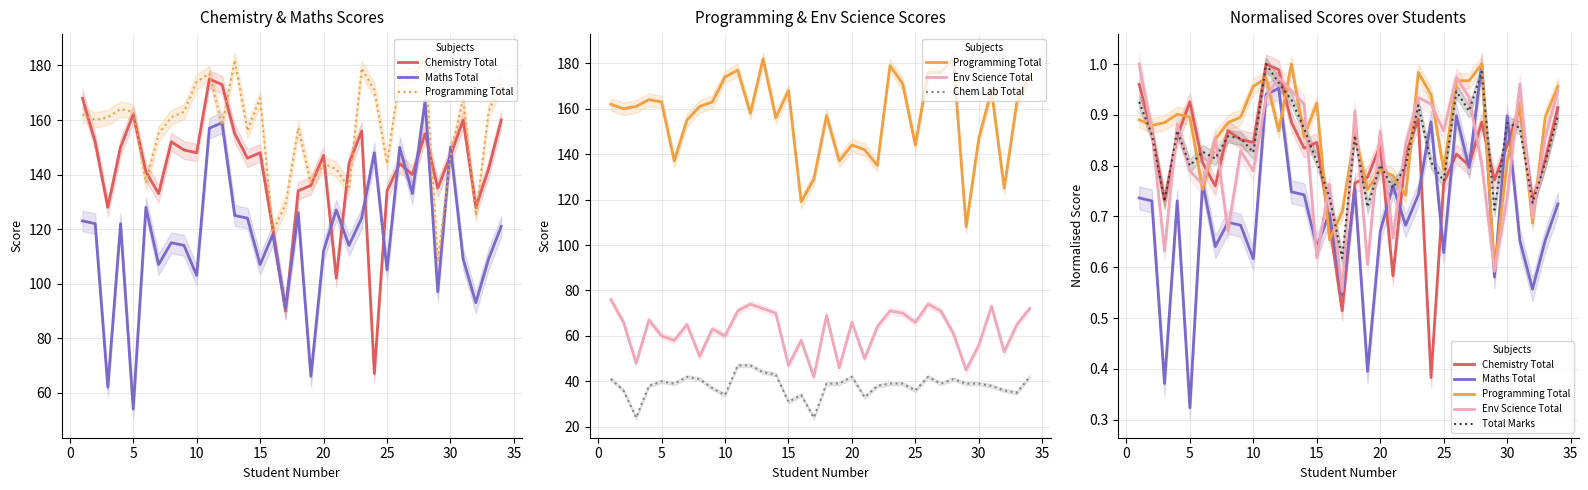

Which series has the largest total across all categories?

Chem Lab Total